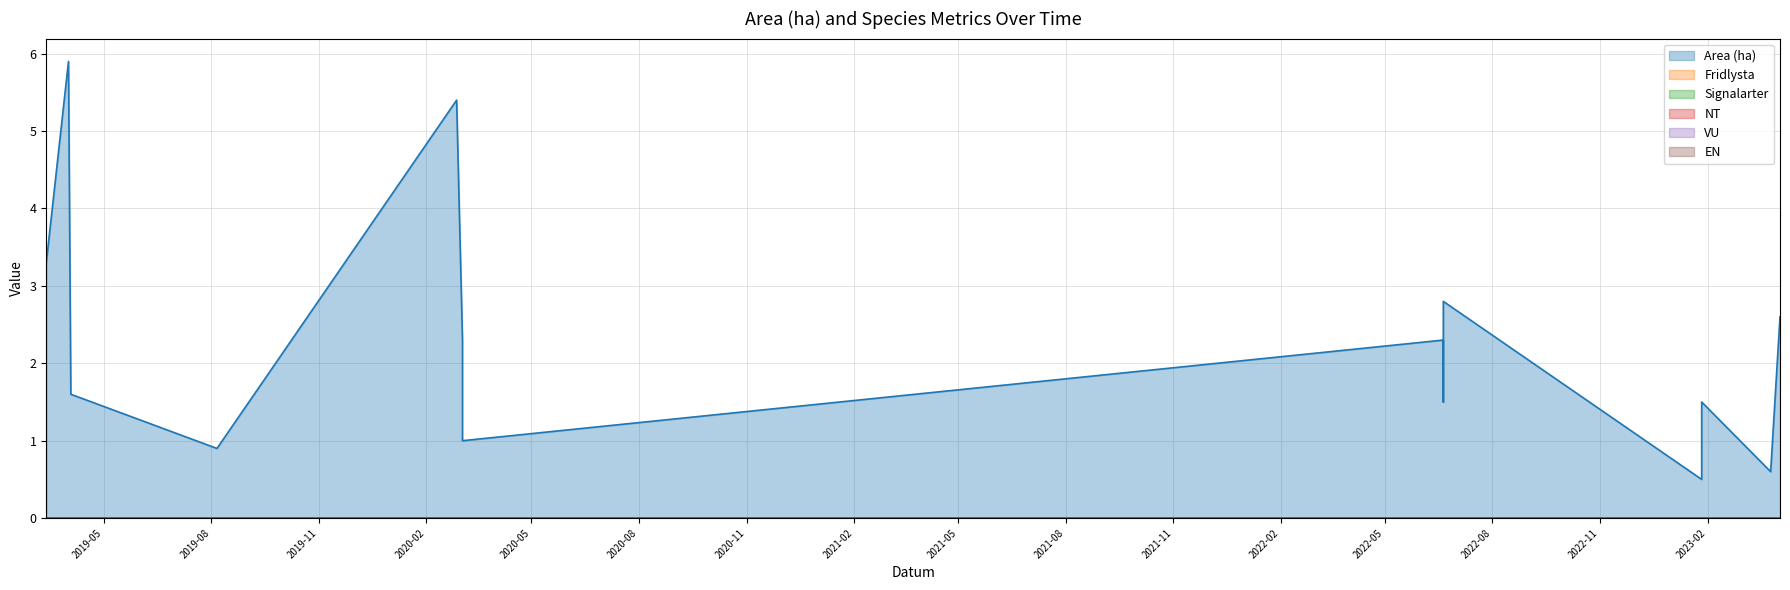

Is the value of Fridlysta at 2022-06-20 greater than the value of EN at 2022-06-20?

No